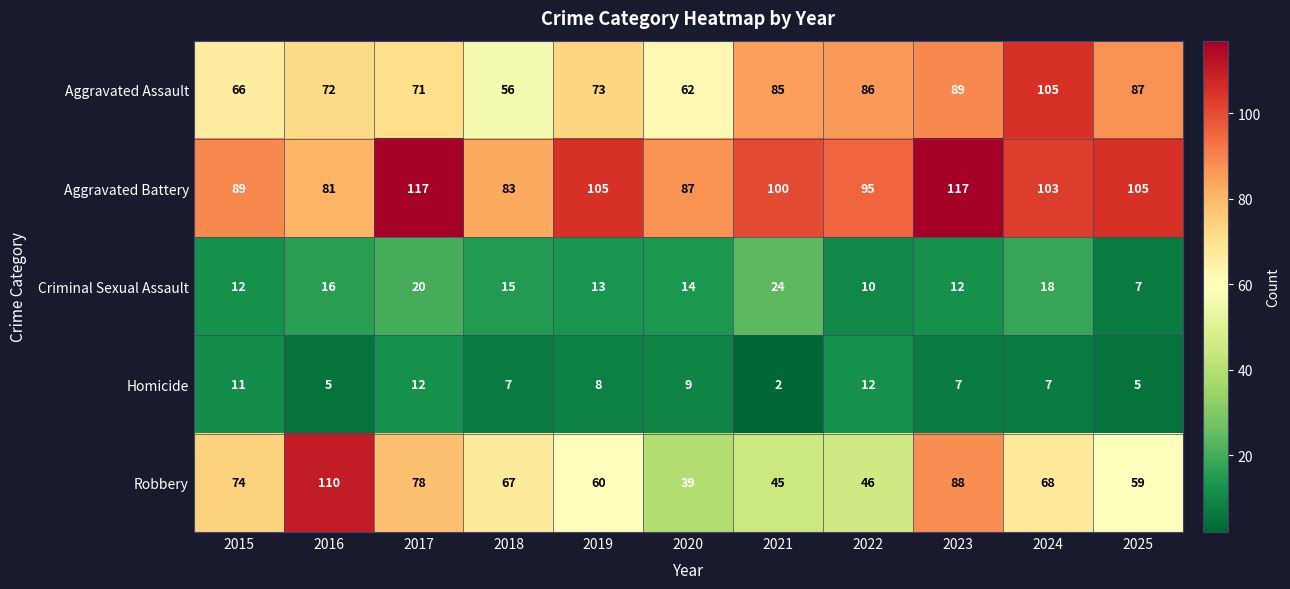

Rank the series at 2025 from lowest to highest value.

Homicide, Criminal Sexual Assault, Robbery, Aggravated Assault, Aggravated Battery